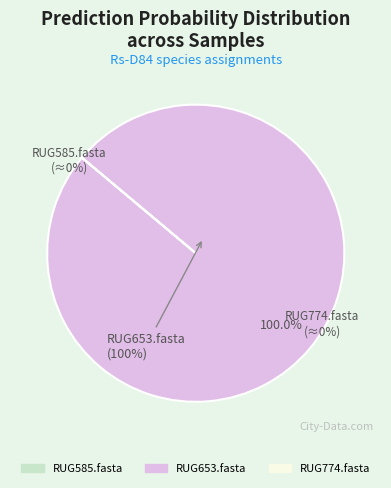

Count the number of slices in the pie.

3